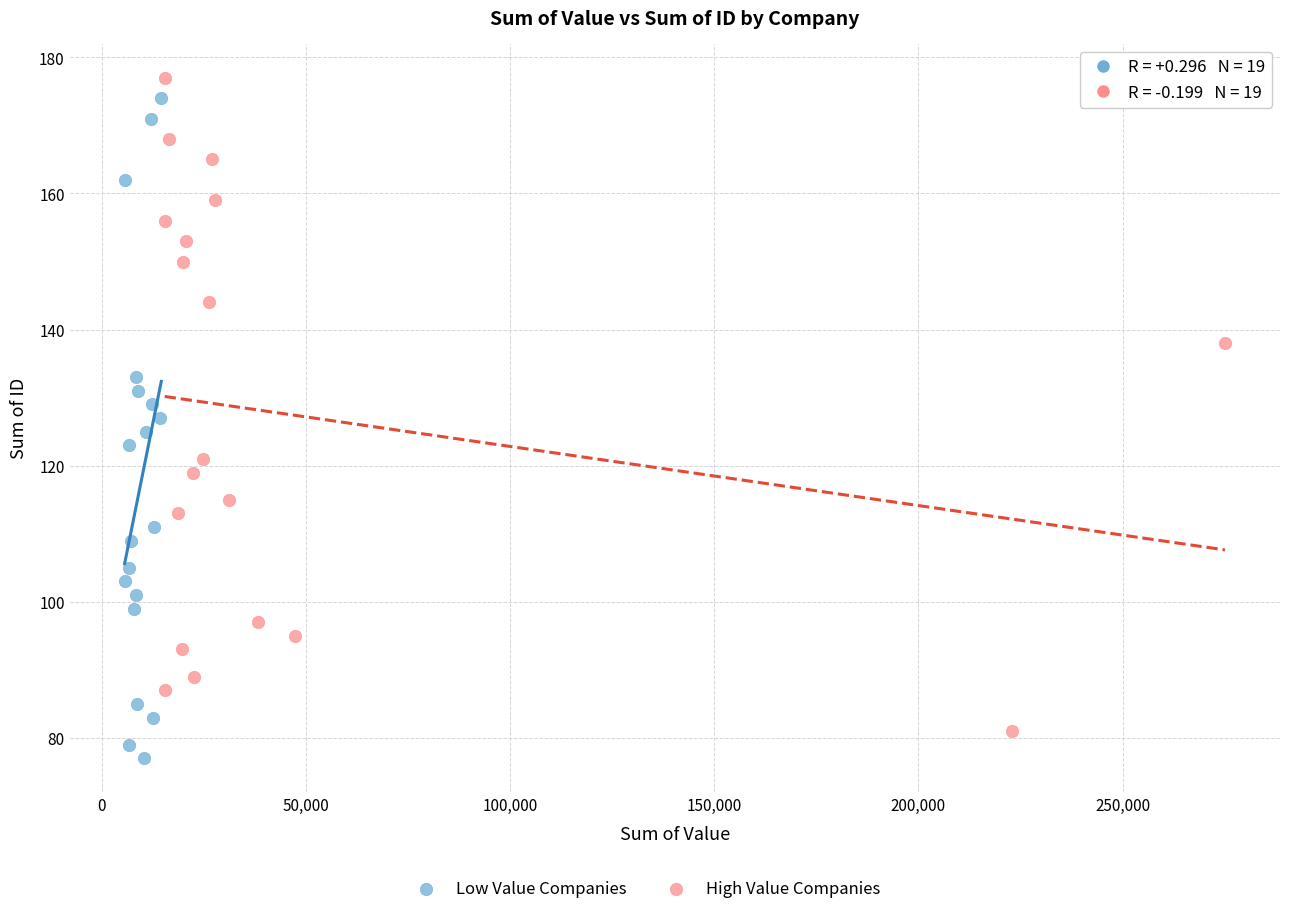

Which series reaches the maximum Y coordinate?

High Value Companies